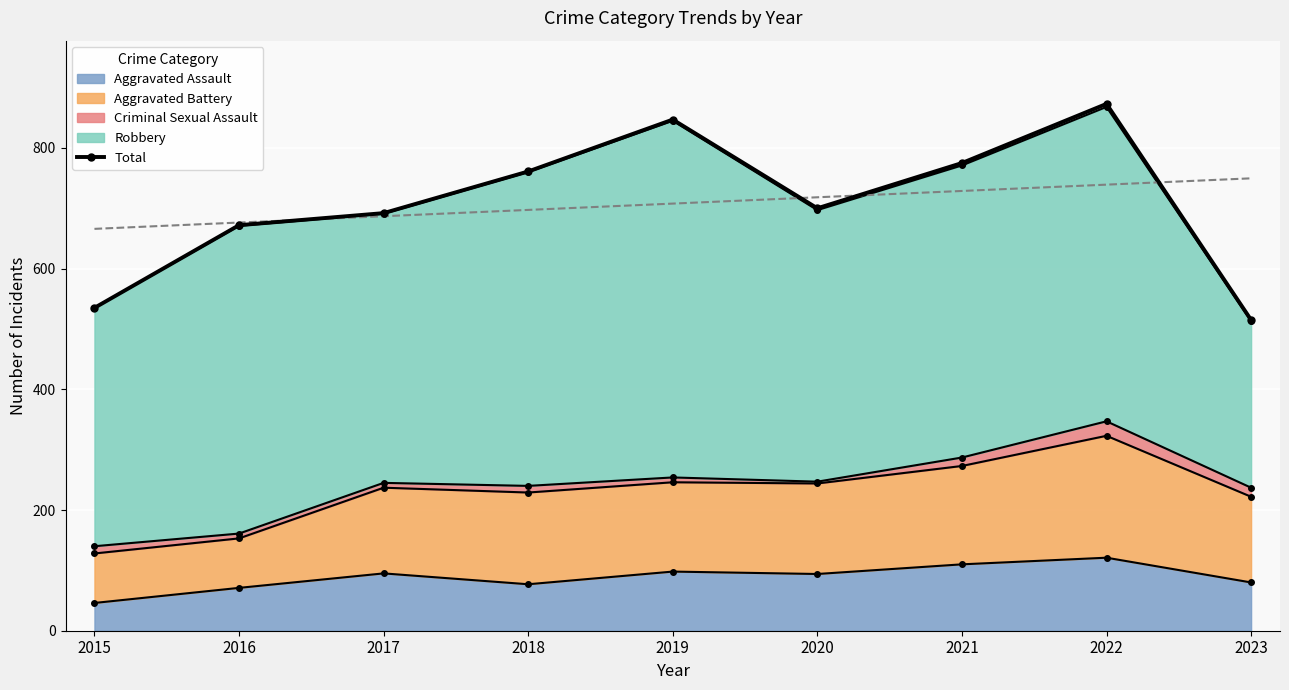

What is the difference between the second highest and second lowest values?

312